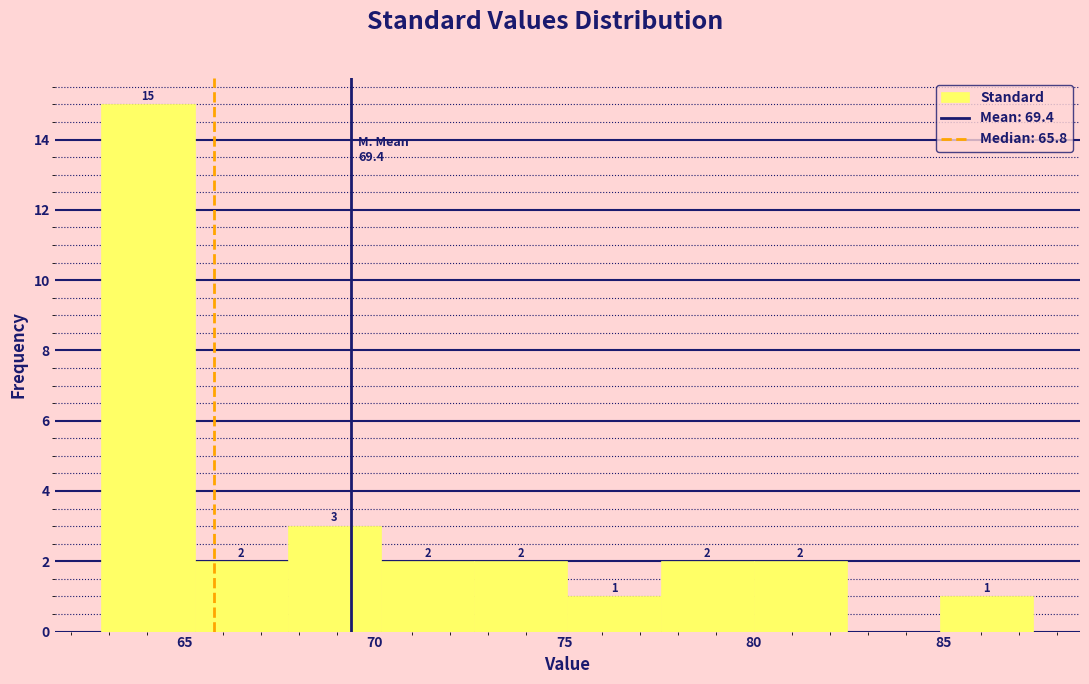

Over which range of the x-axis is the bar tallest?

63.0 to 65.5